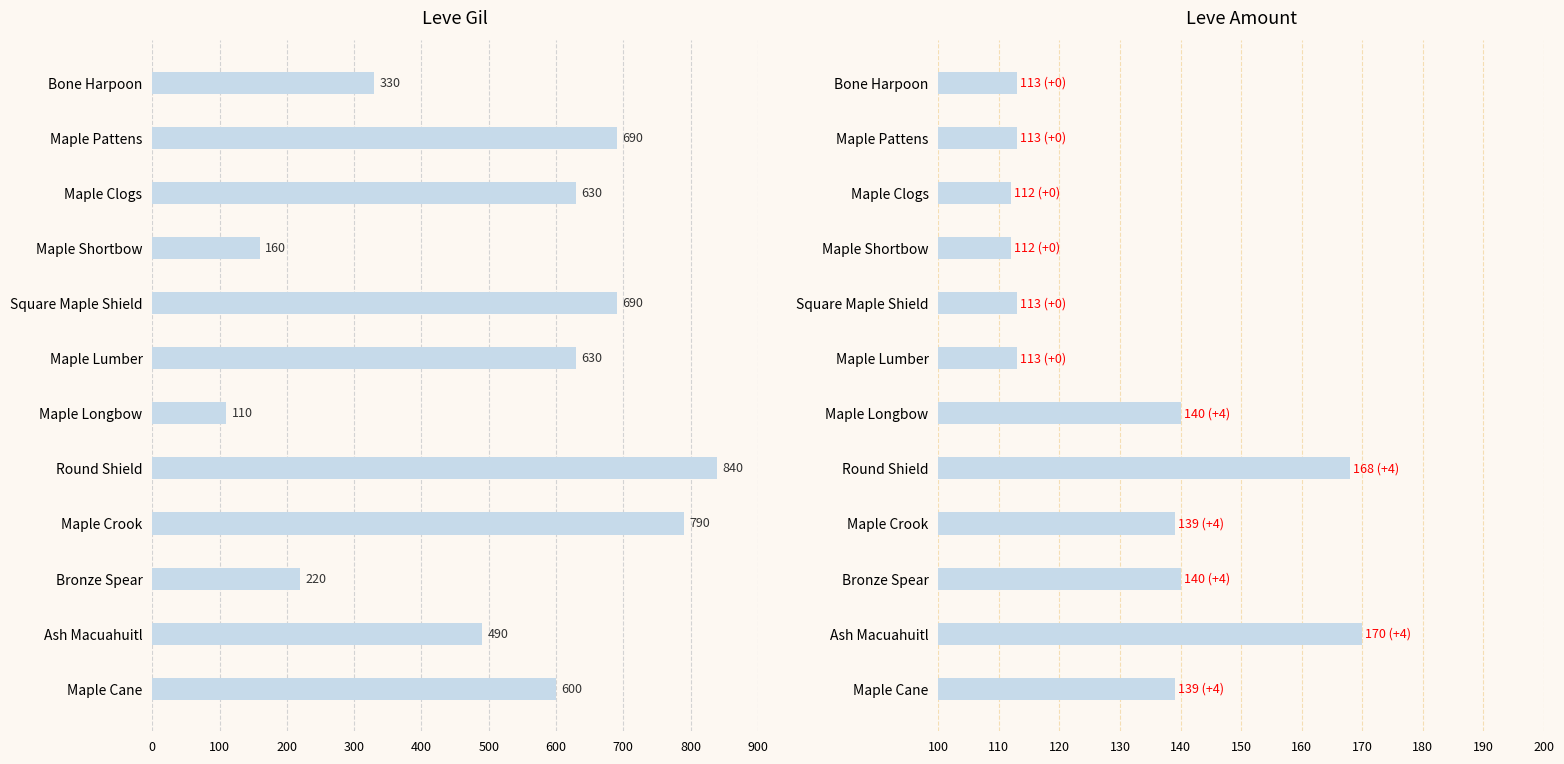

Does the chart contain stacked bars?

No